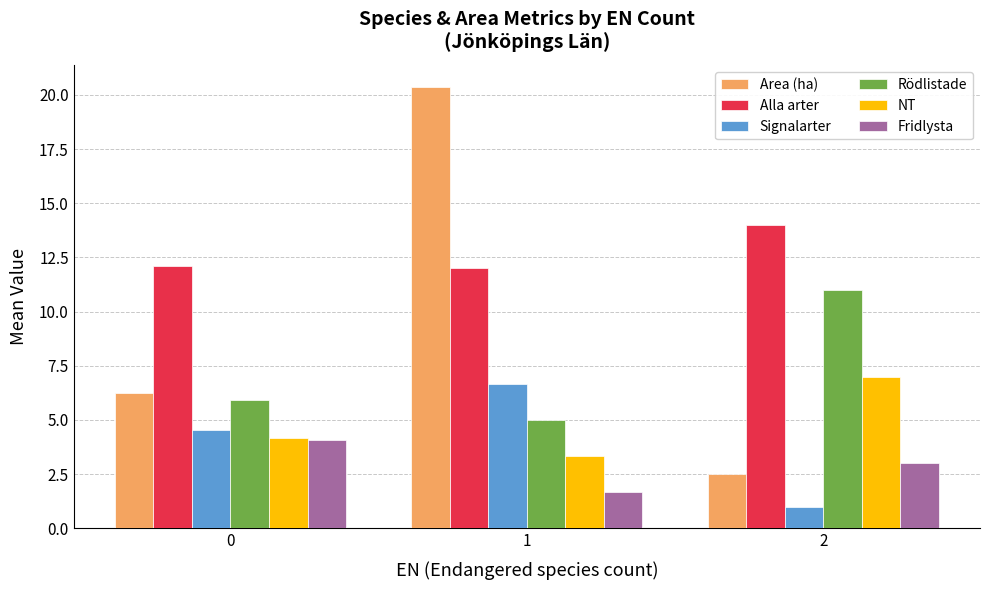

Read the Signalarter value at 2.

1.0